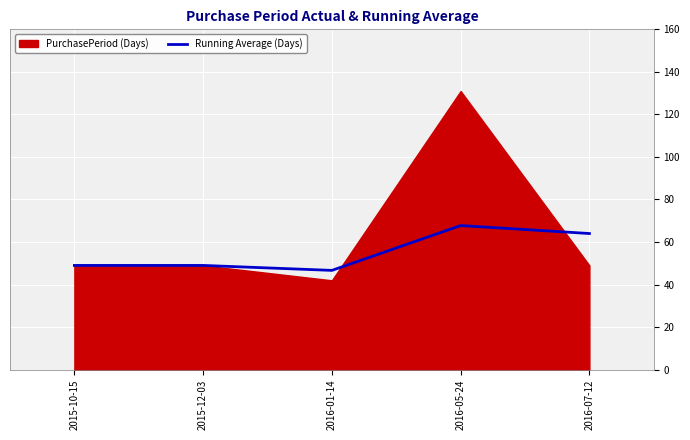

Rank the categories by value from lowest to highest.

2016-01-14, 2015-10-15, 2015-12-03, 2016-07-12, 2016-05-24